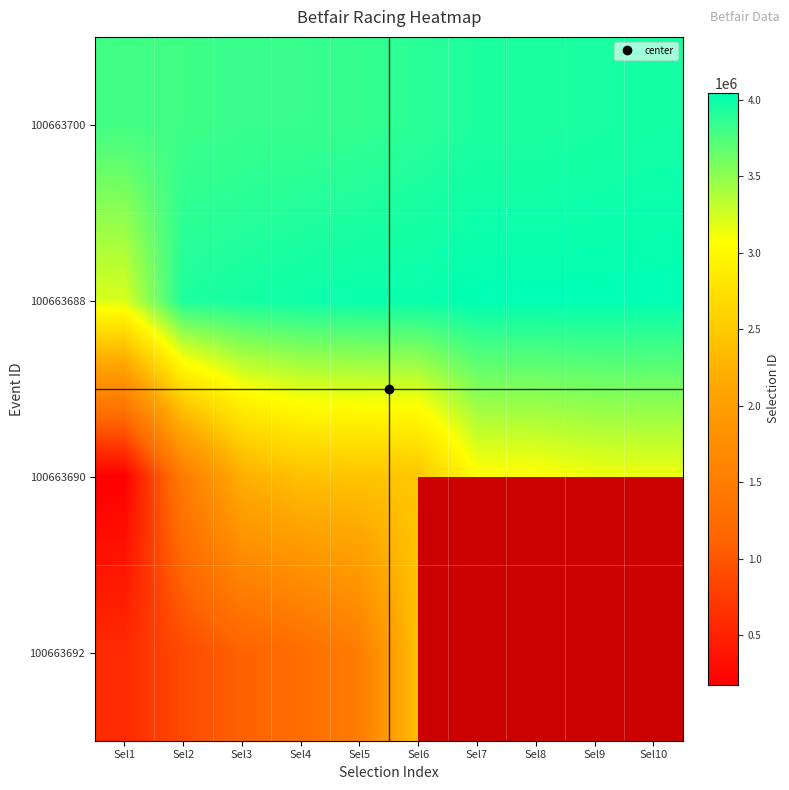

What is the greatest value displayed?

4042136.0